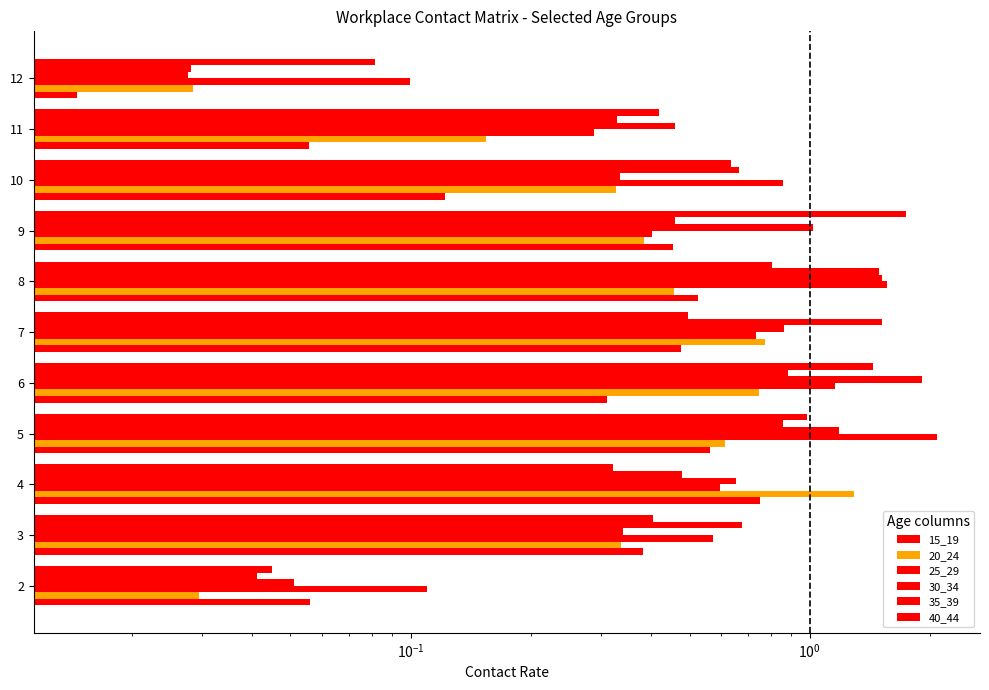

How many categories are shown in the chart?

11